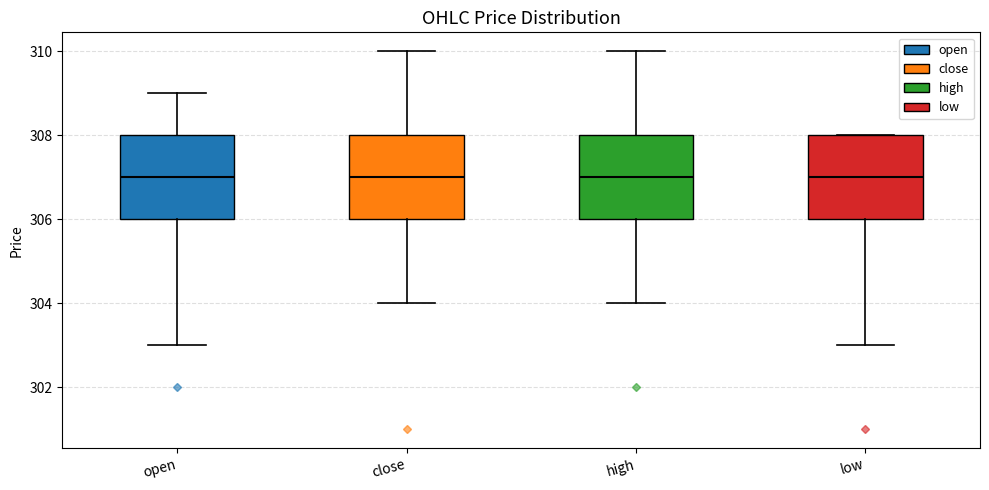

Reading left to right, read every box against the y-axis: the position of its median line, the range the box covers, and the ends of its whiskers. The values are not printed on the chart, so give them approximately, as read against the axis.

open: median 307, box 306 to 308, whiskers 303 to 309
close: median 307, box 306 to 308, whiskers 304 to 310
high: median 307, box 306 to 308, whiskers 304 to 310
low: median 307, box 306 to 308, whiskers 303 to 308